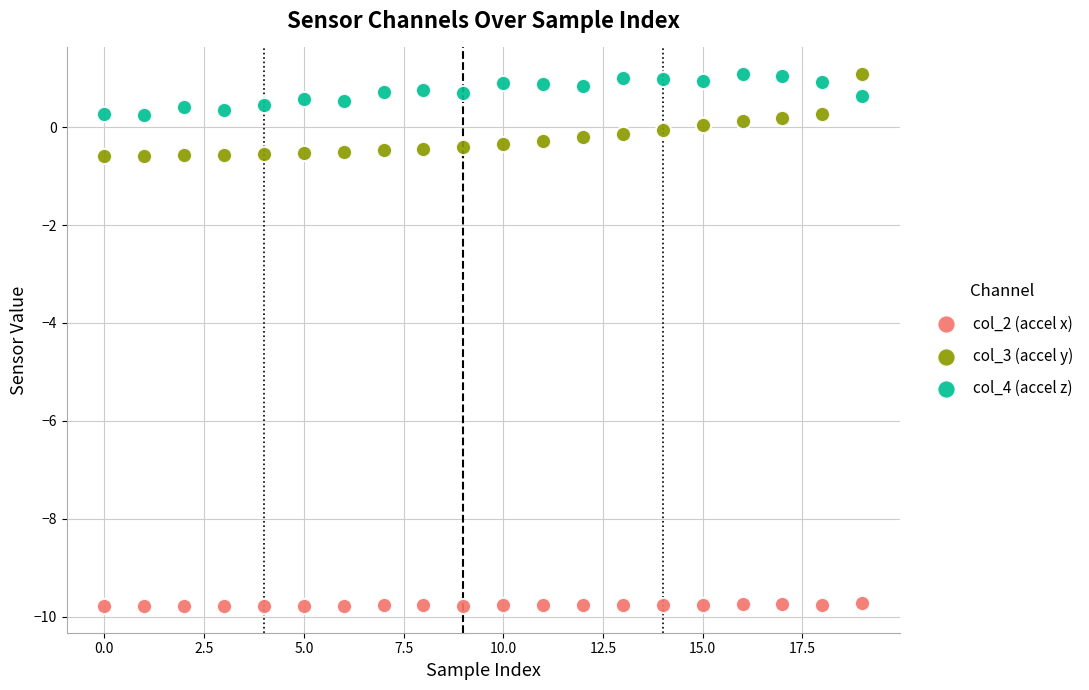

Which series has the largest Y range (max minus min)?

col_3 (accel y)